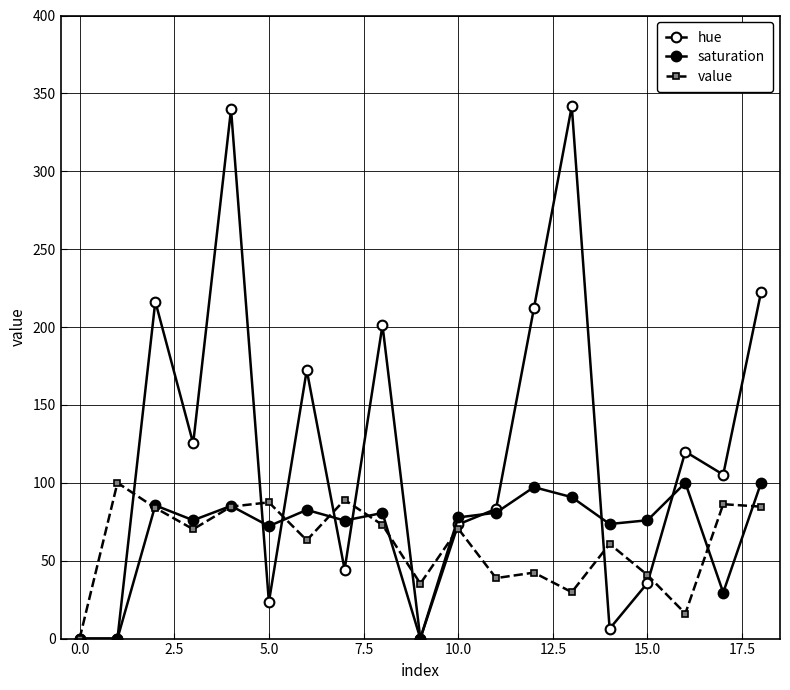

In value, how many points are lower than both neighbors (excluding endpoints)?

6